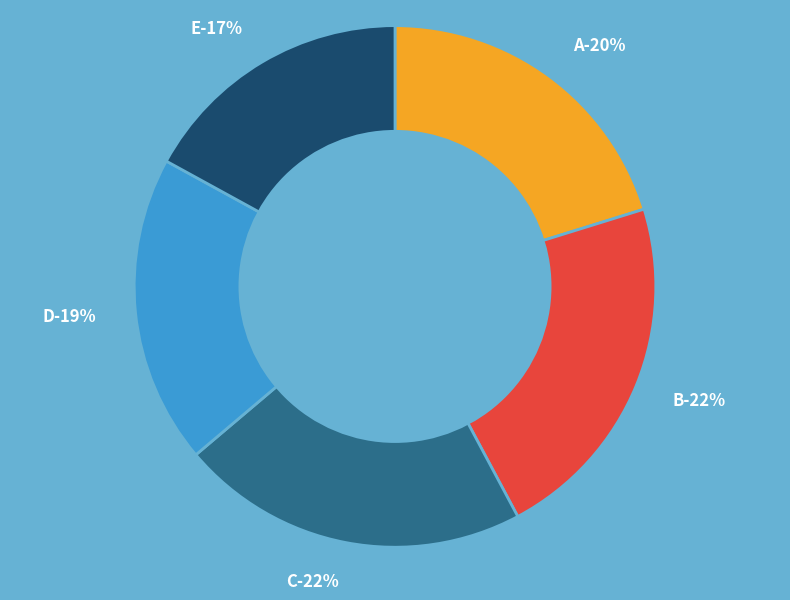

Does B account for over 50% of the chart?

No